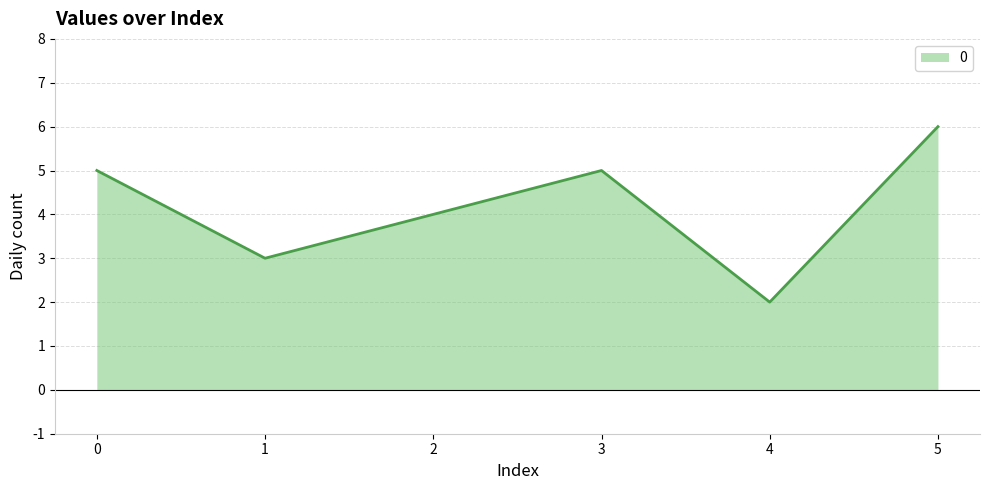

How many values are between 3 and 5?

4